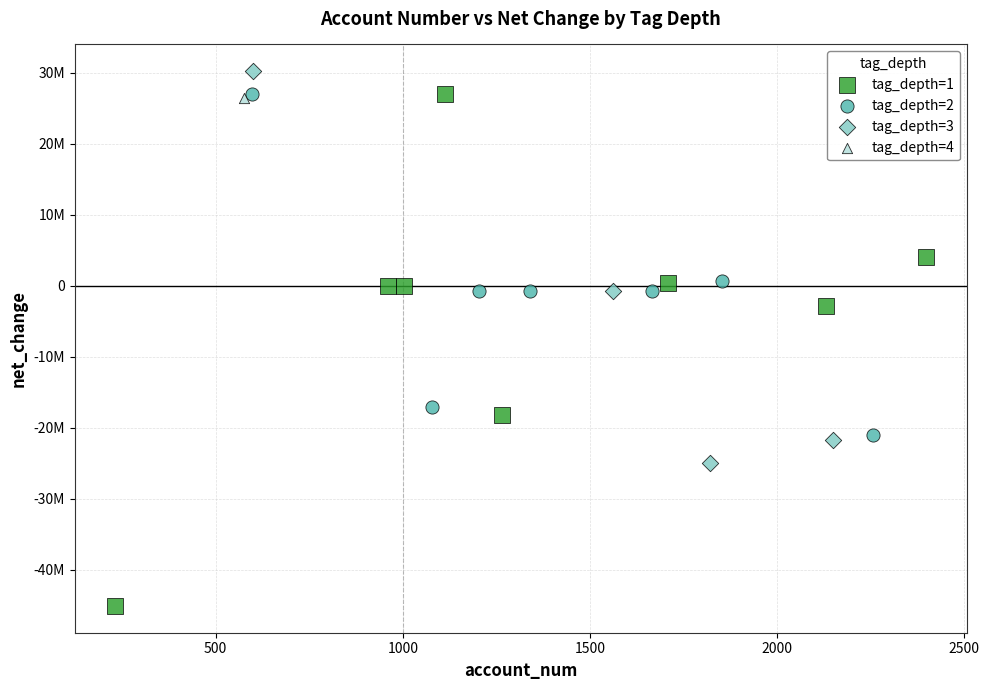

Which series contains the lowest Y value?

tag_depth=1